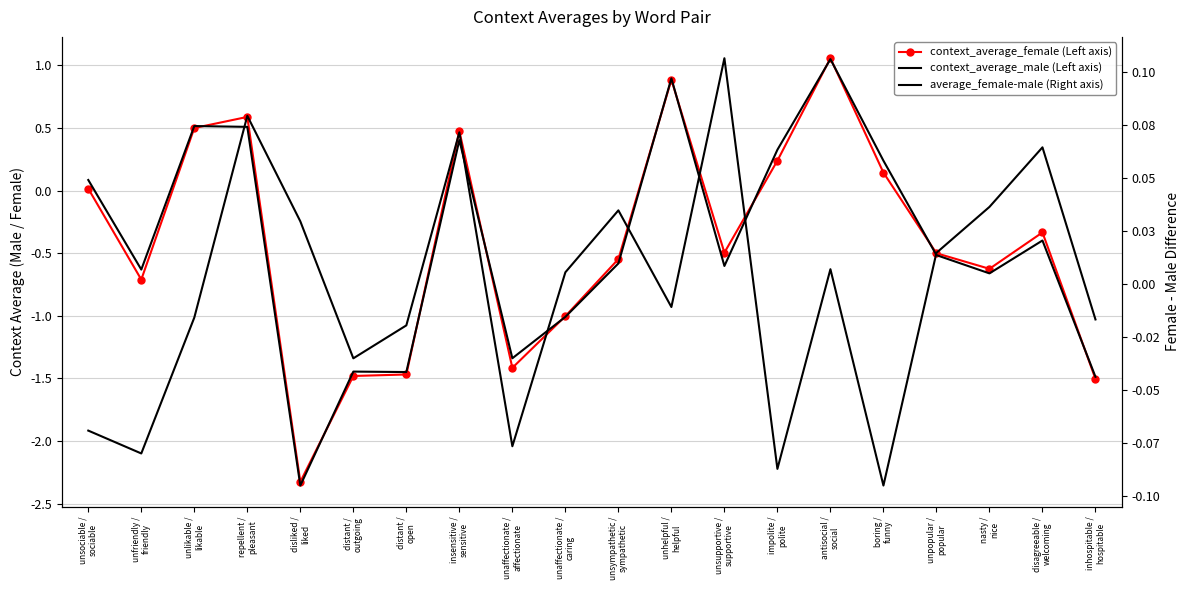

How many data points in context_average_male (Left axis) are less than 0?

12